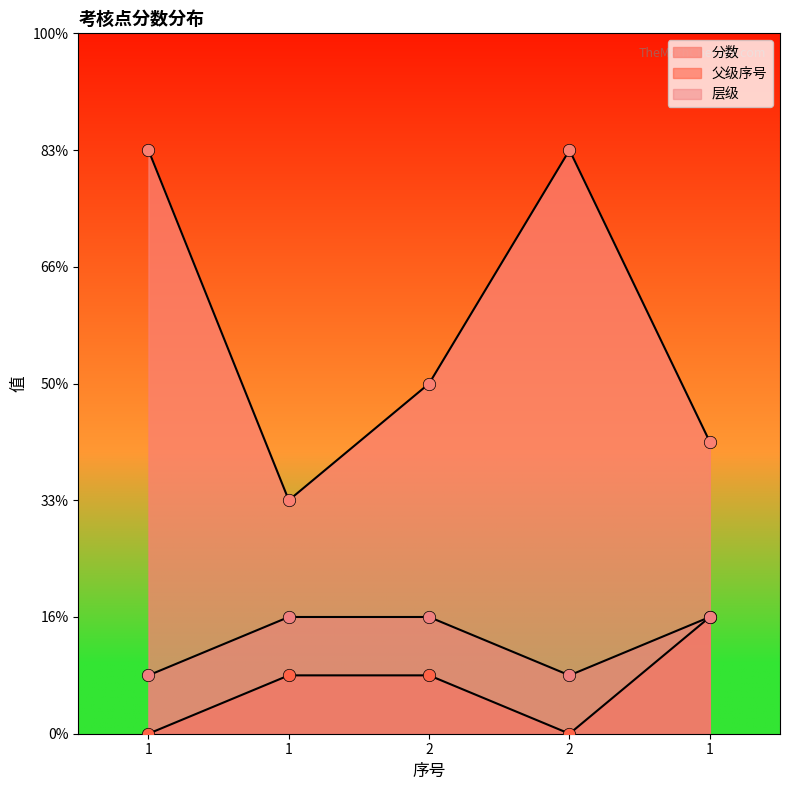

At how many categories does at least one series exceed 9?

2